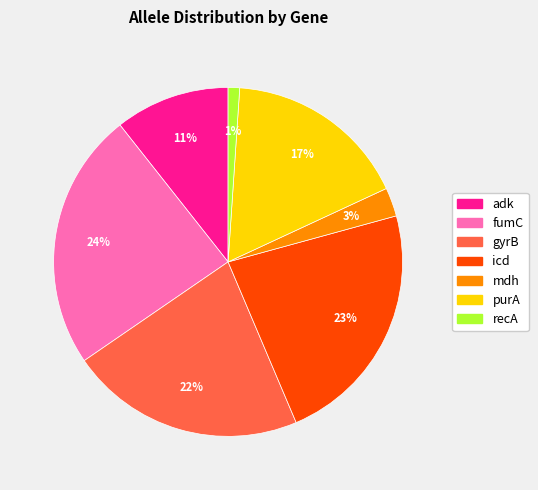

What is the largest slice in the pie chart?

fumC